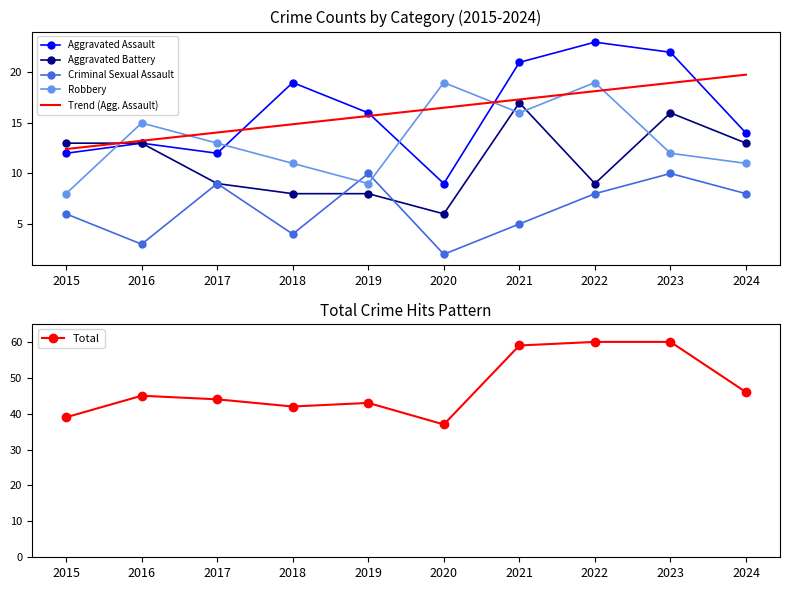

True or false: Aggravated Battery and Aggravated Assault cross at least once.

False